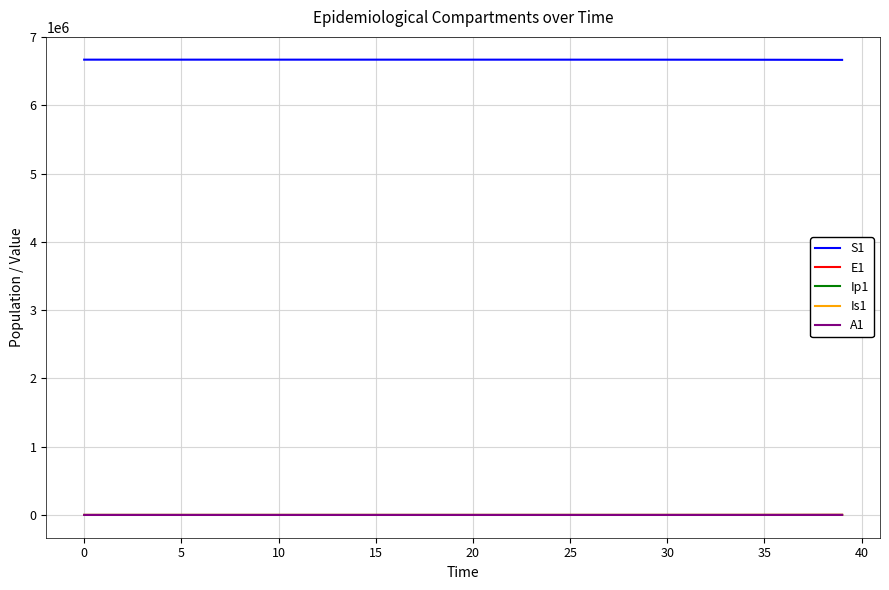

True or false: Ip1 and S1 cross at least once.

False